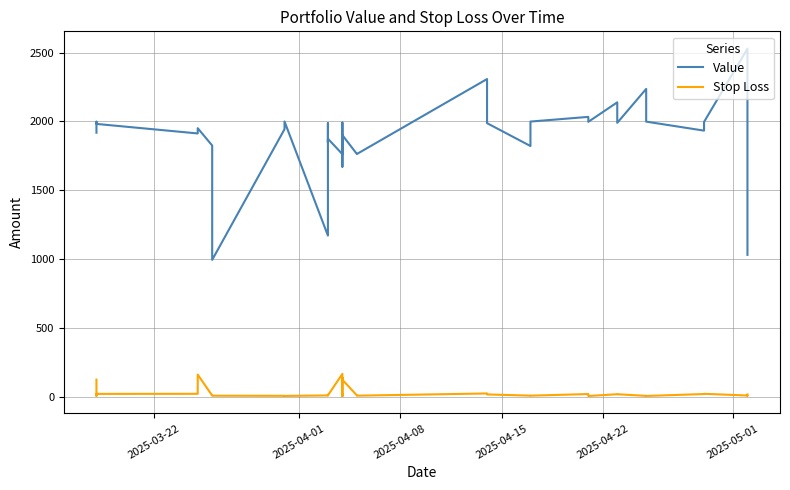

List the series in order of their overall mean, lowest first.

Stop Loss, Value